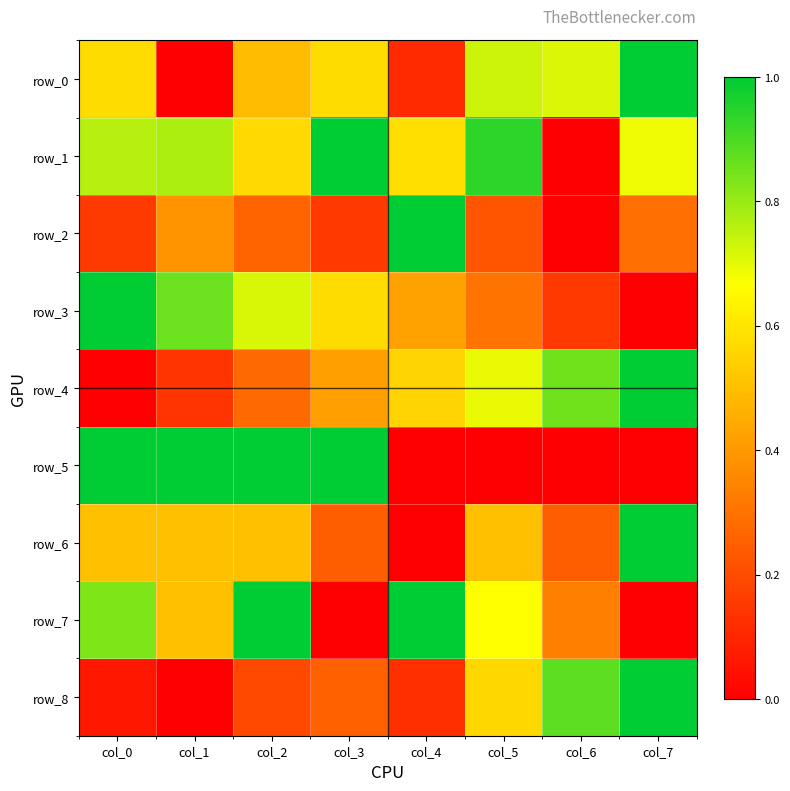

Rank the series at col_2 from highest to lowest value.

row_7, row_5, row_3, row_1, row_6, row_0, row_4, row_2, row_8